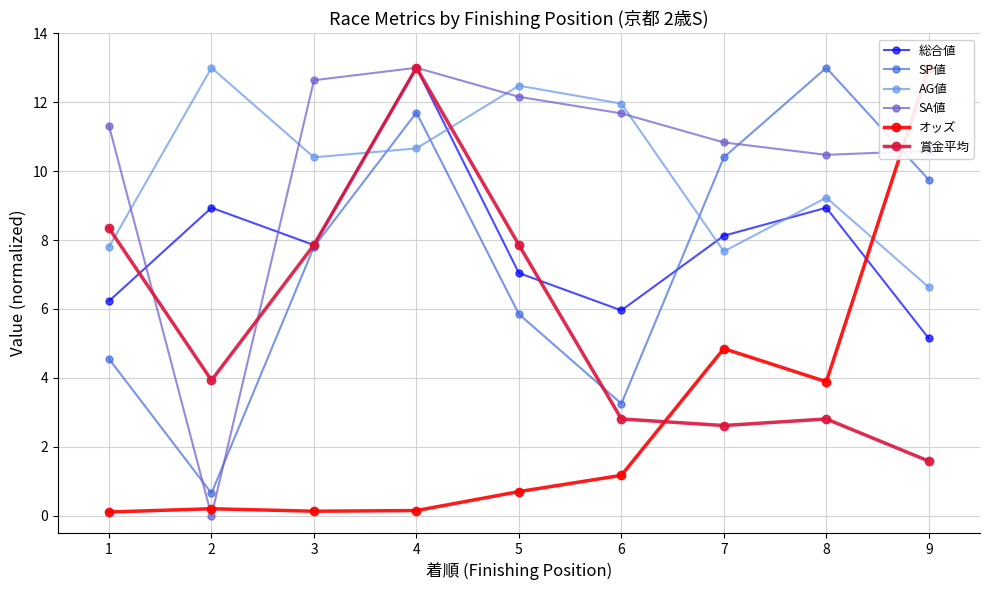

Is it true that 総合値 equals 1.8 at 8?

False